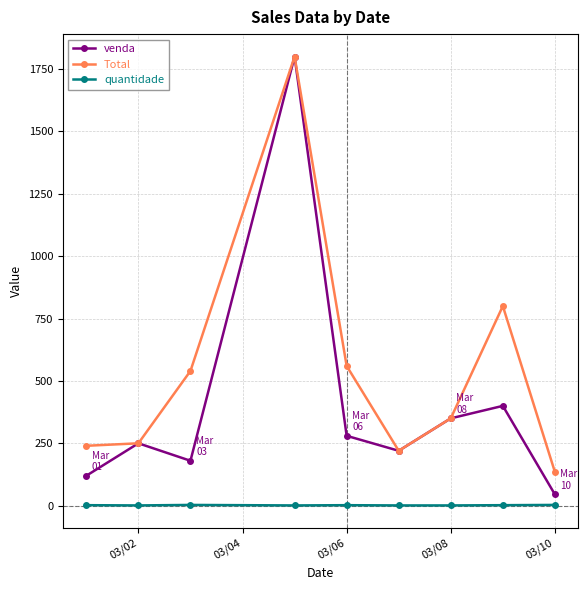

True or false: venda and quantidade intersect in this chart.

False